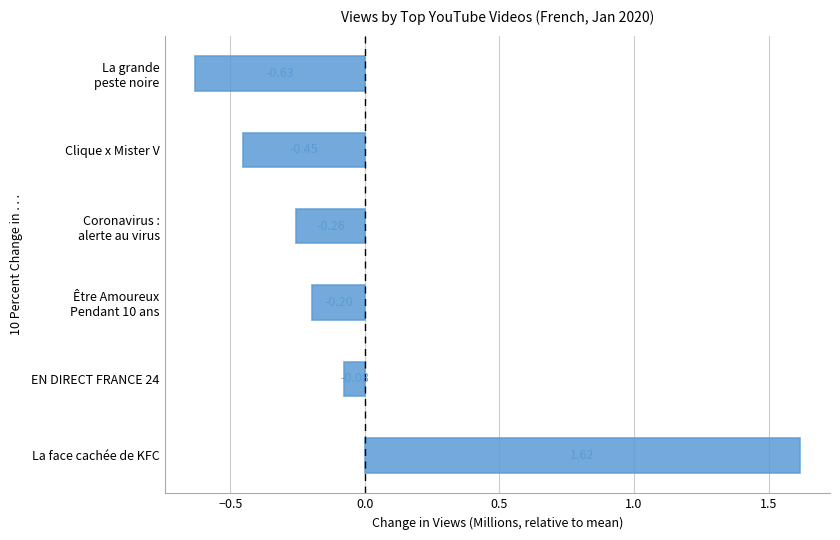

How many values exceed 0?

1